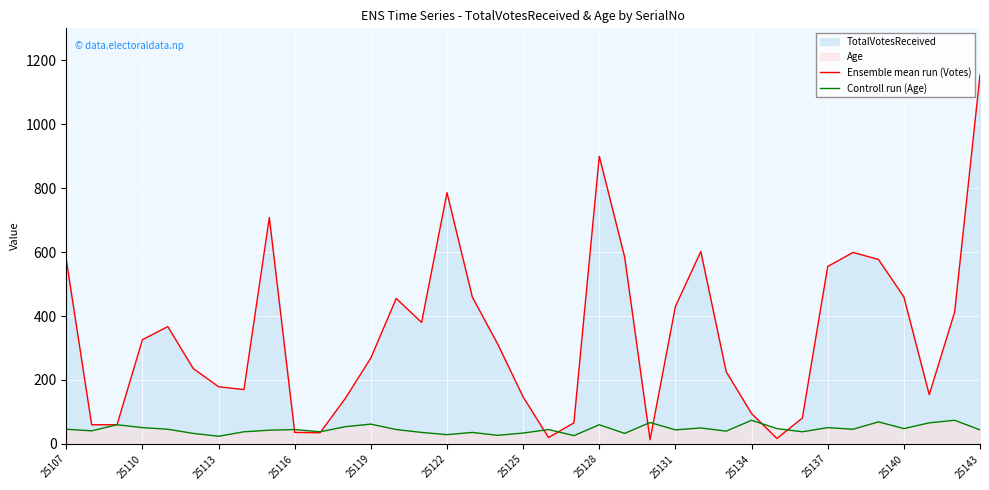

How many interior local valleys does the Ensemble mean run (Votes) series have?

7